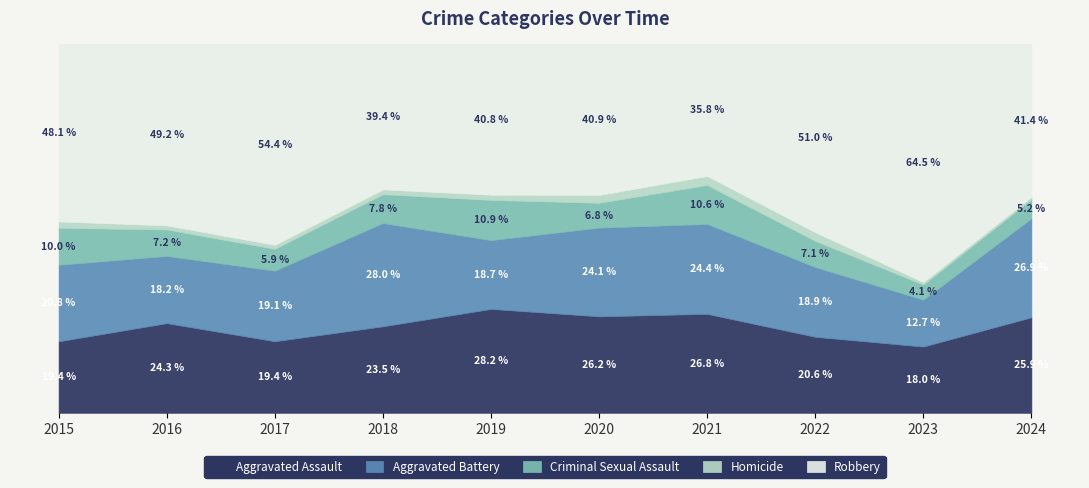

What are all the series names shown in the legend?

Aggravated Assault, Aggravated Battery, Criminal Sexual Assault, Homicide, Robbery